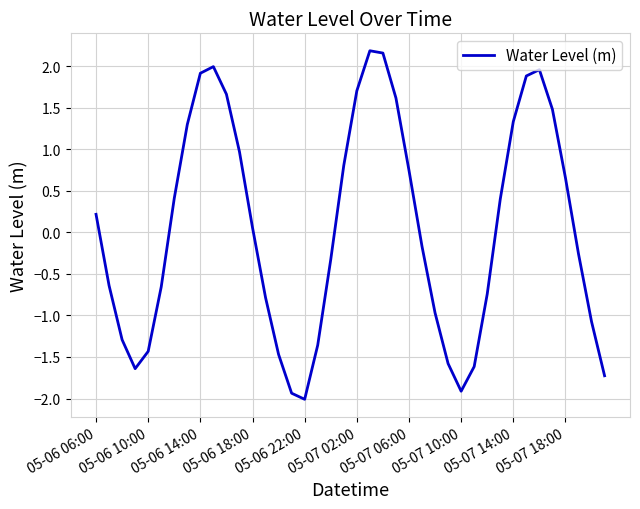

How many distinct data groups are displayed?

1